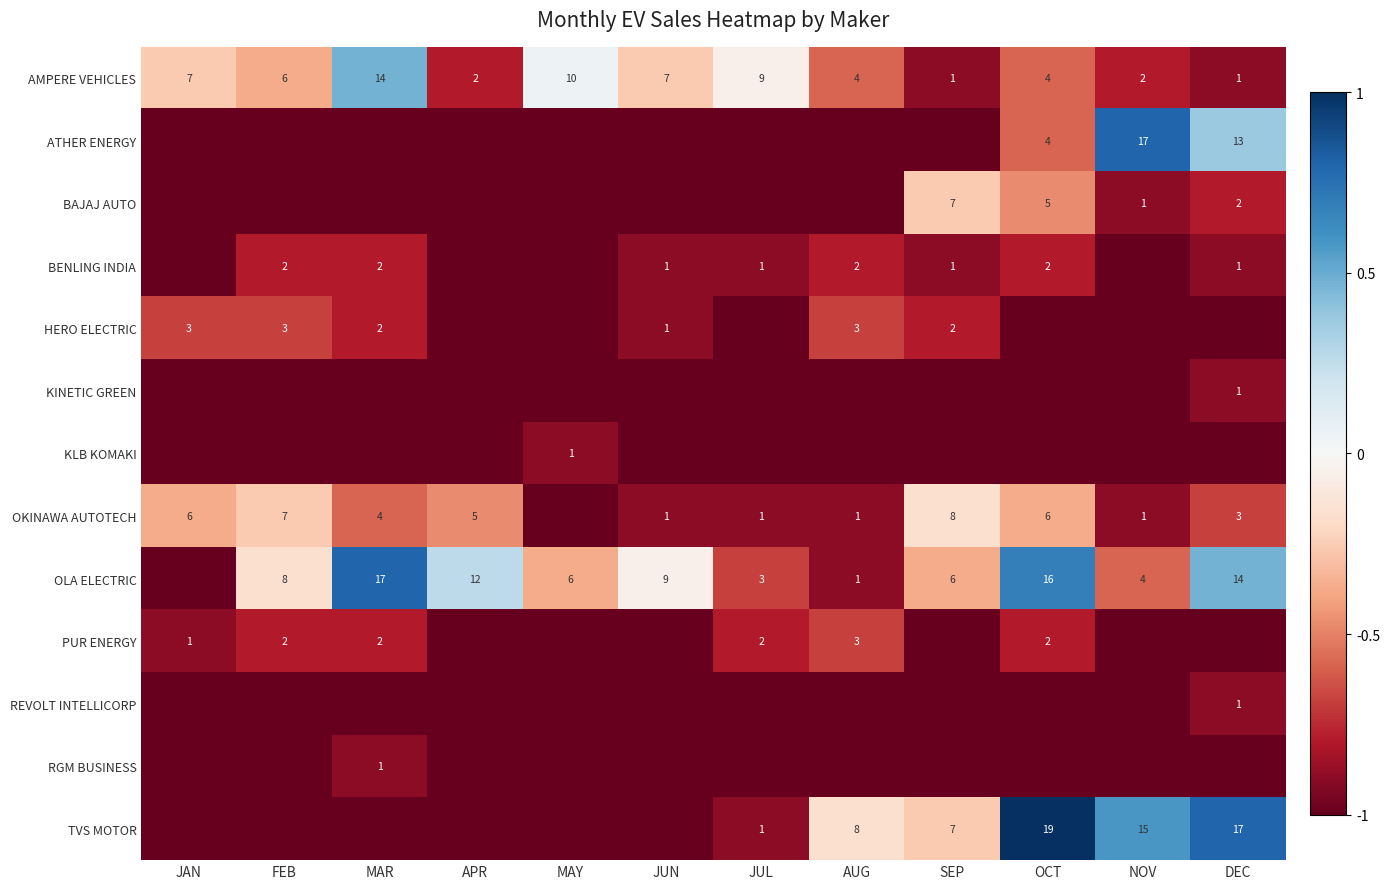

What is the difference between the OLA ELECTRIC values at MAR and JUL?

14